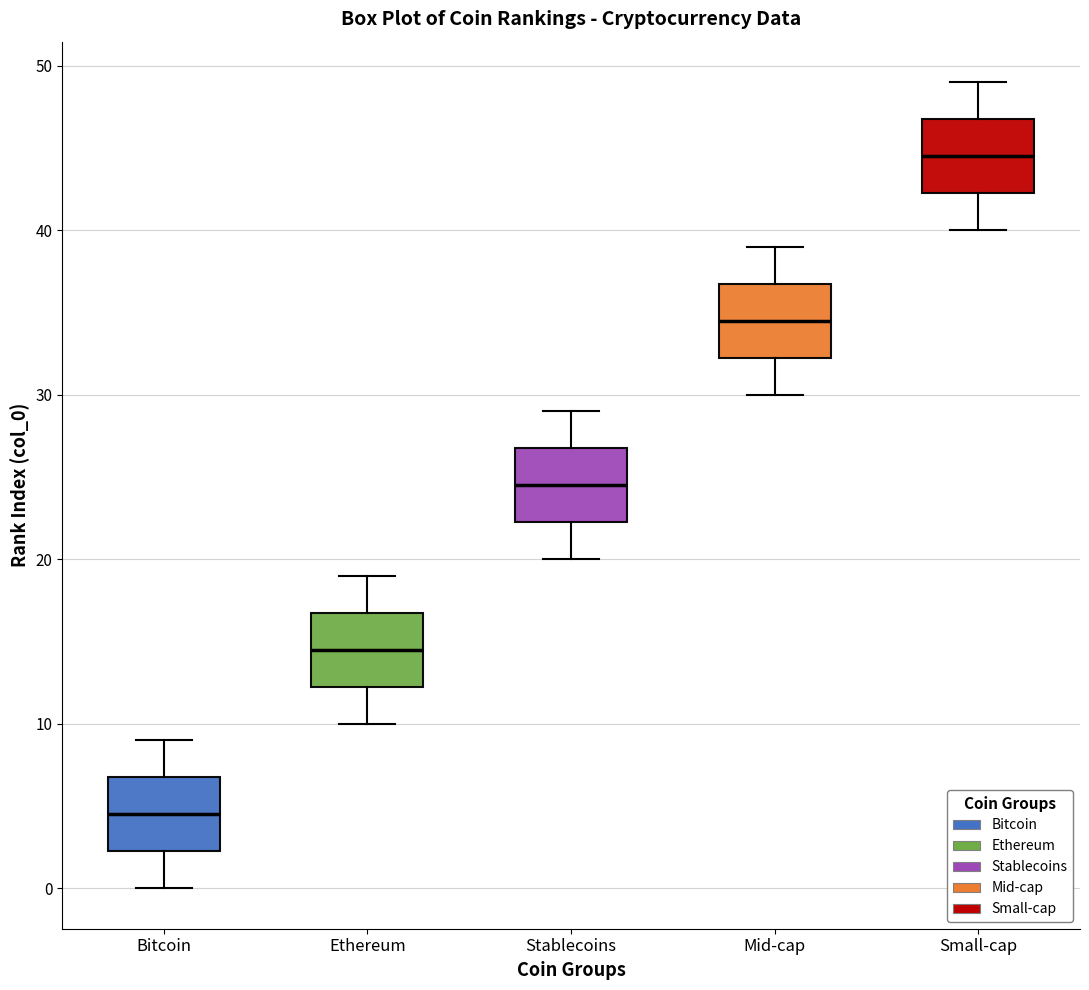

Where does the upper whisker of the box for Bitcoin end on the y-axis? The values are not printed on the chart, so give them approximately, as read against the axis.

9